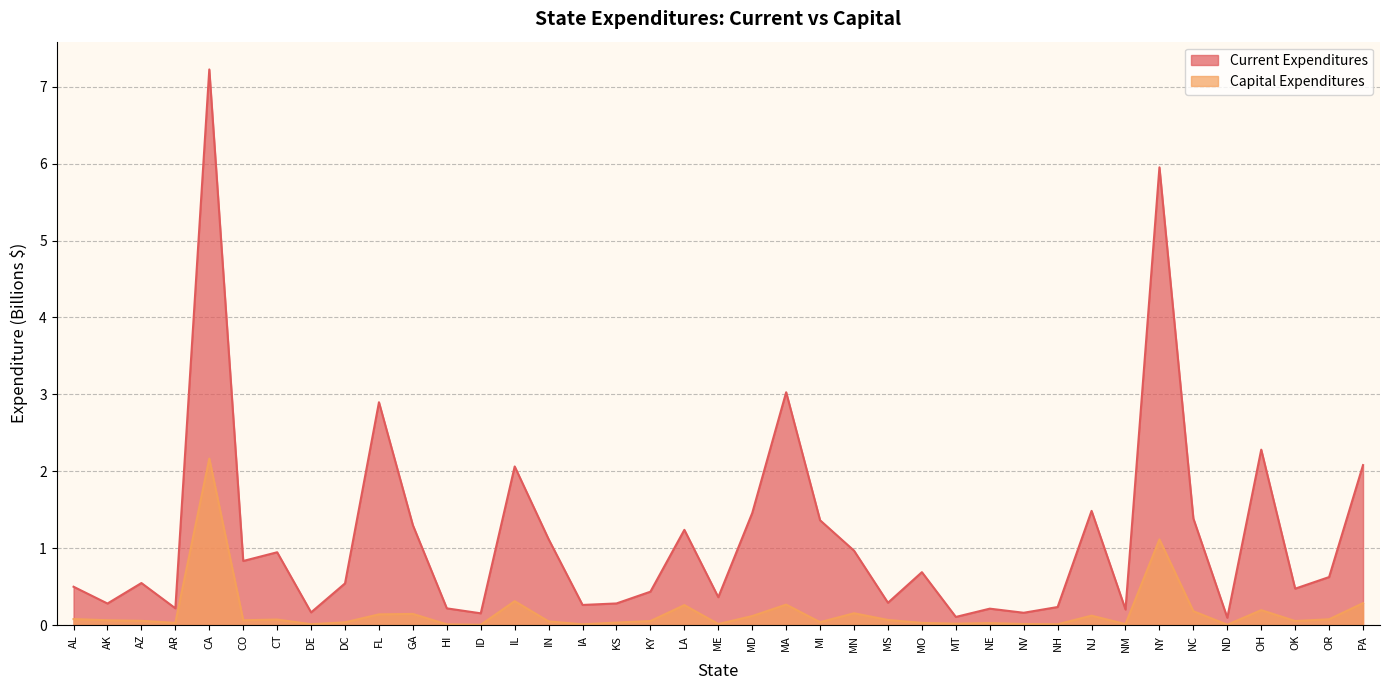

List the labels in order of Current Expenditures value, largest first.

CA, NY, MA, FL, OH, PA, IL, NJ, MD, NC, MI, GA, LA, IN, MN, CT, CO, MO, OR, AZ, DC, AL, OK, KY, ME, MS, KS, AK, IA, NH, AR, HI, NE, NM, DE, NV, ID, MT, ND